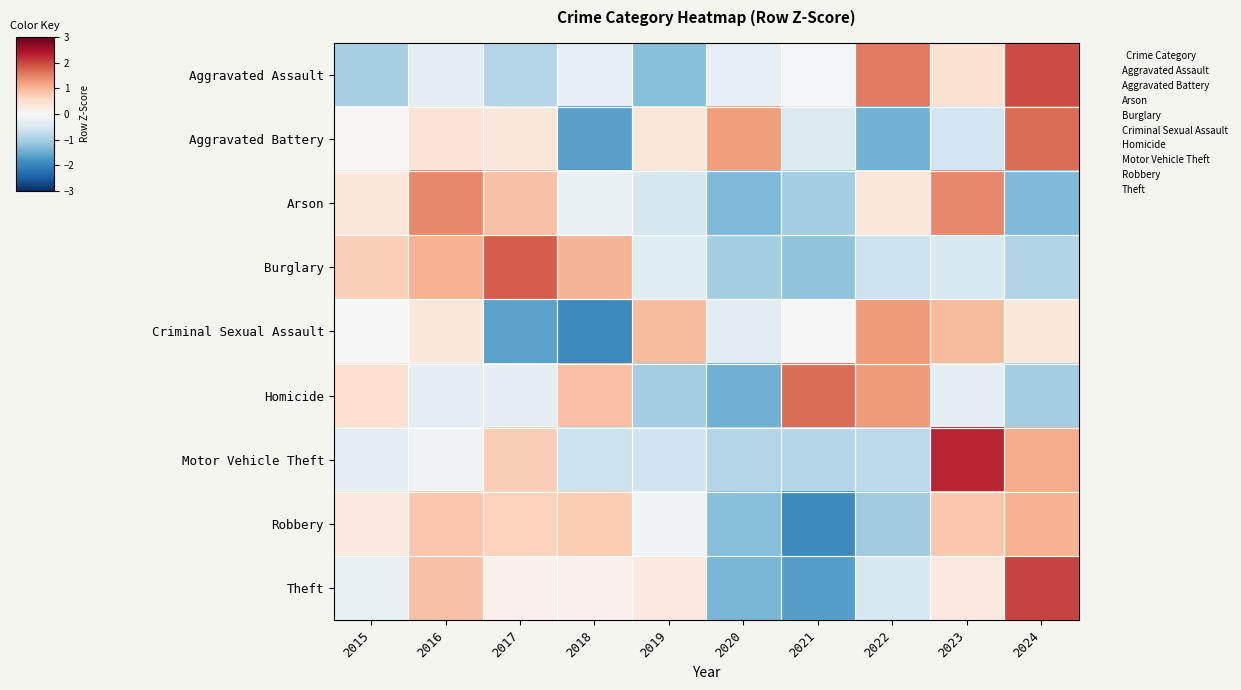

Between 2017 and 2023, which is larger?

2023